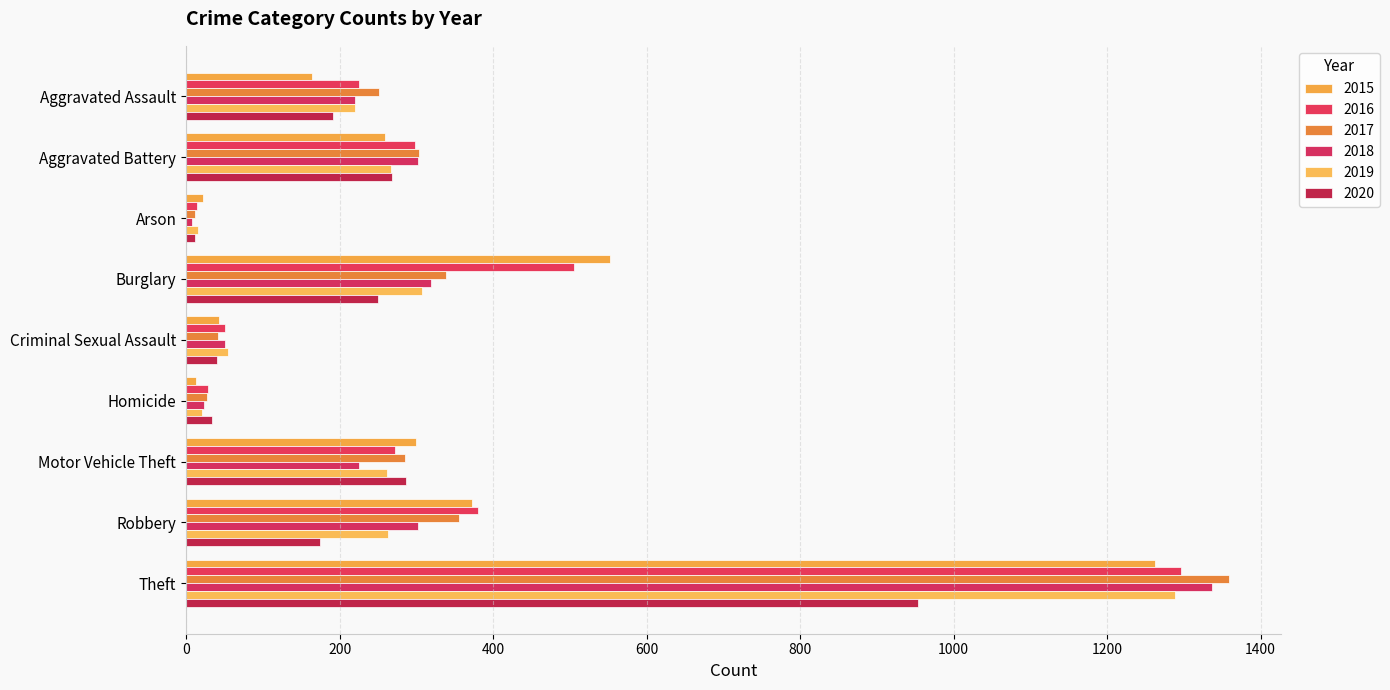

What are all the series names shown in the legend?

2015, 2016, 2017, 2018, 2019, 2020